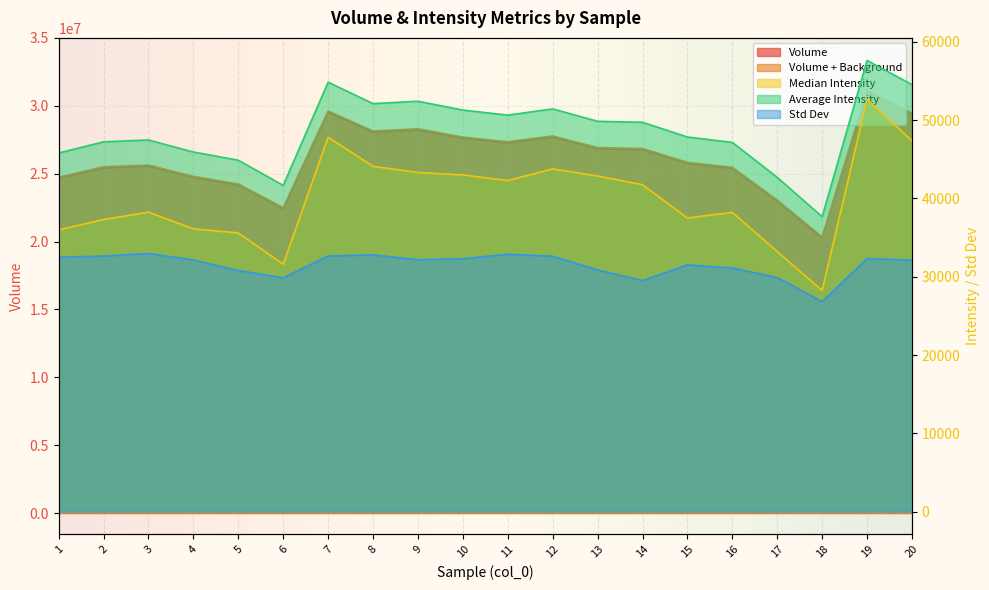

True or false: Volume + Background has a value of 11014044.4 at 14.

False